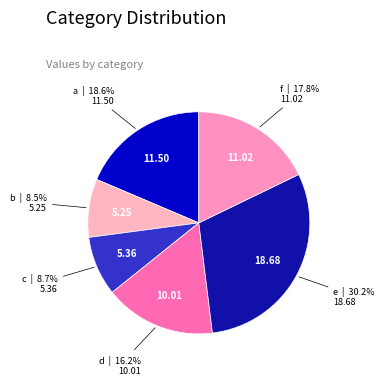

Is there any slice that represents more than half of the pie?

No